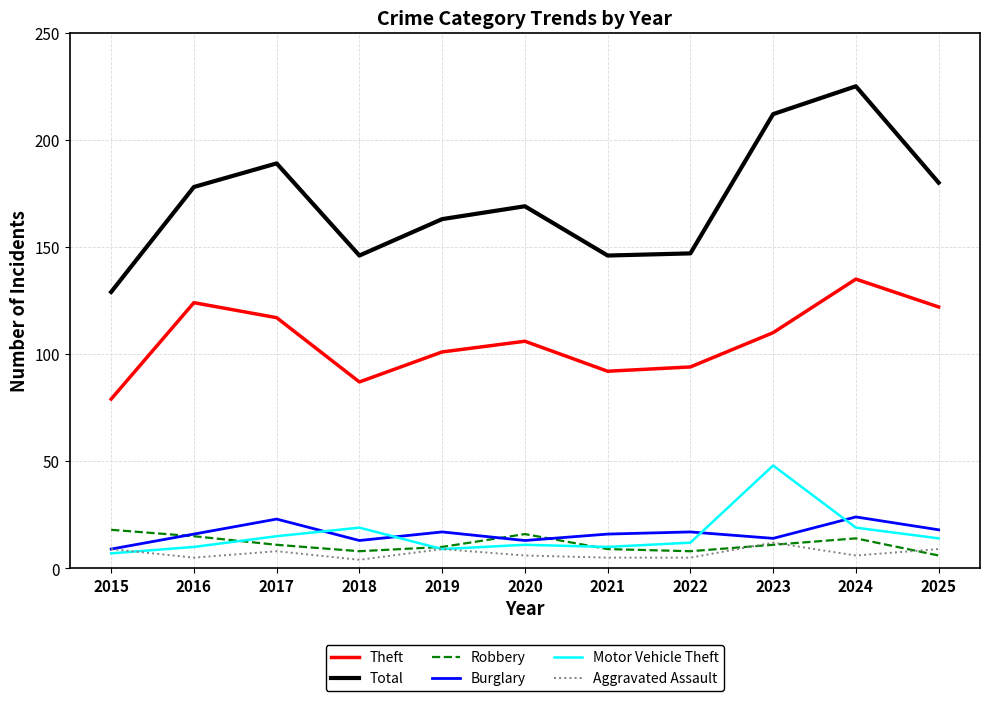

Which category has the highest value in the Theft series?

2024